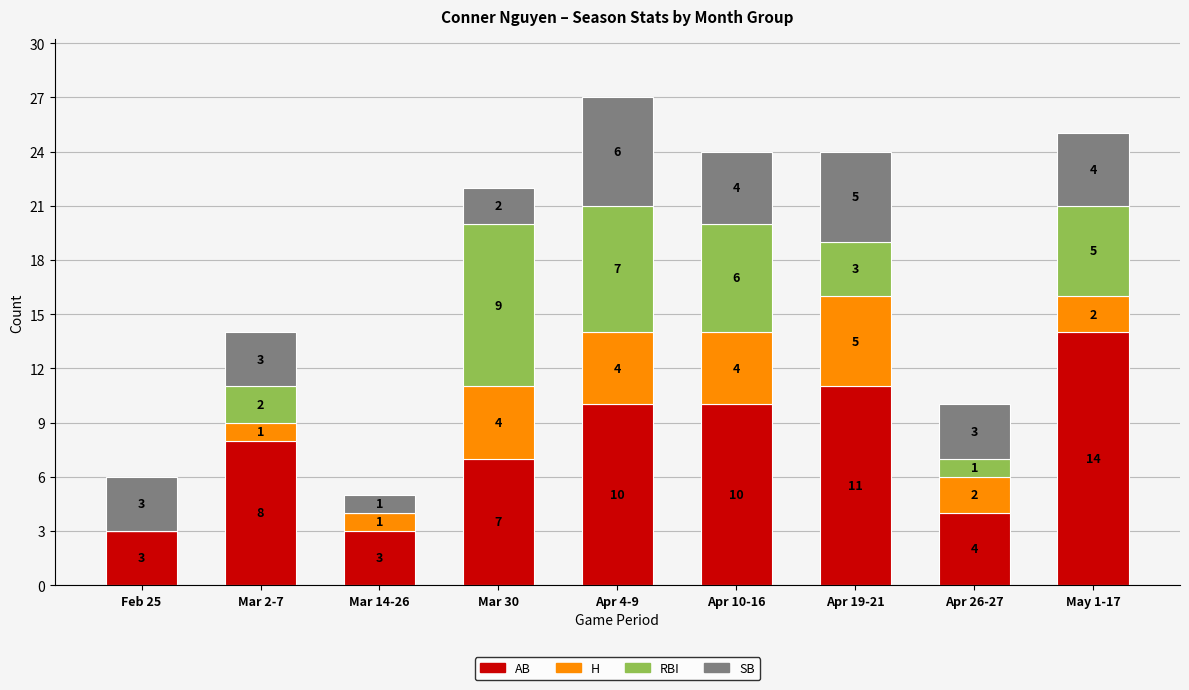

The value of AB at Apr 19-21 is 15. True or false?

False